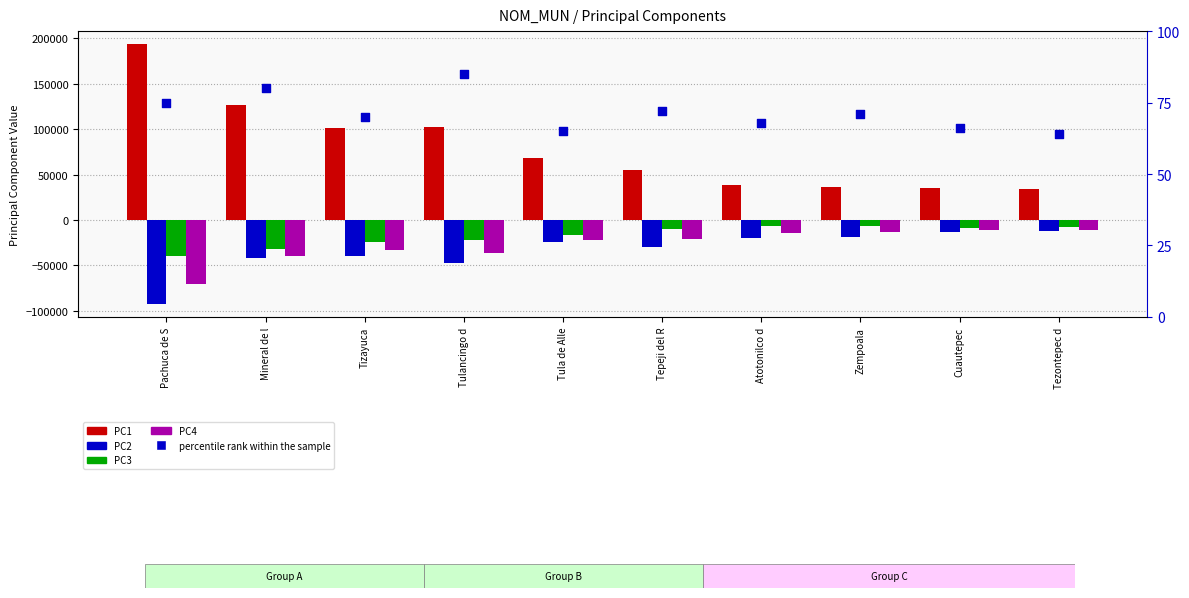

What is the total value across all series at Atotonilco d?

-3122.0